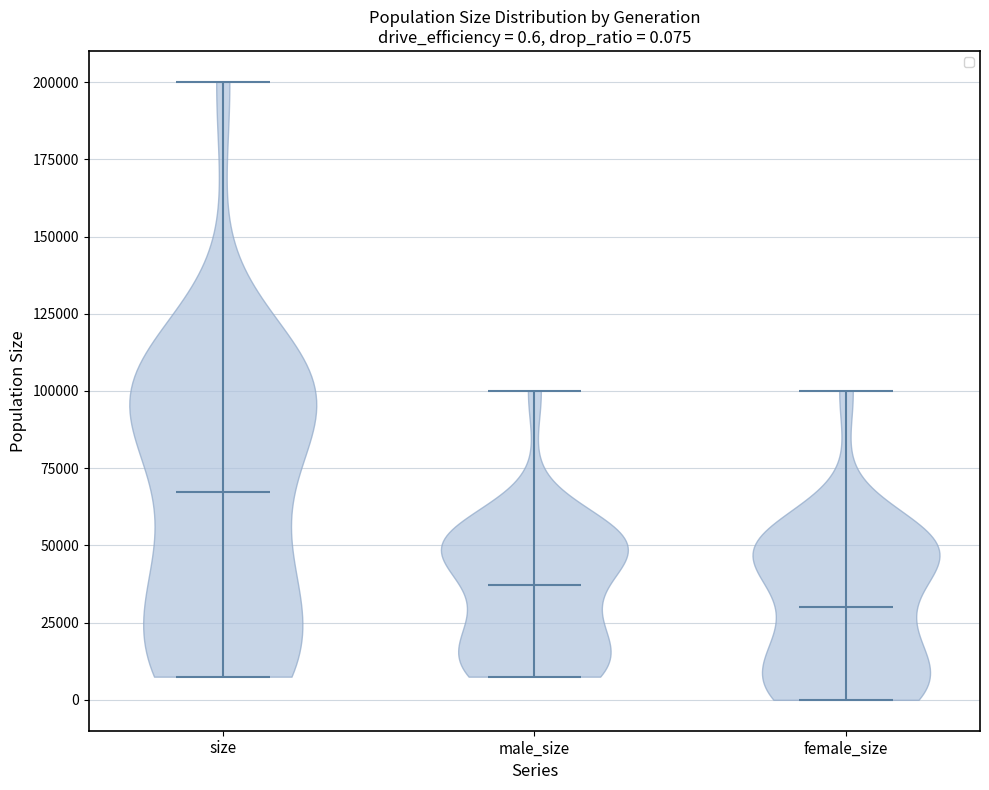

Which violin has the highest median line?

size